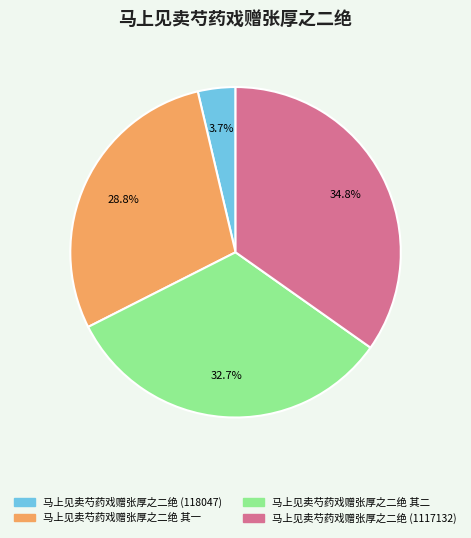

Between 马上见卖芍药戏赠张厚之二绝 其二 and 马上见卖芍药戏赠张厚之二绝 (1117132), which is larger?

马上见卖芍药戏赠张厚之二绝 (1117132)